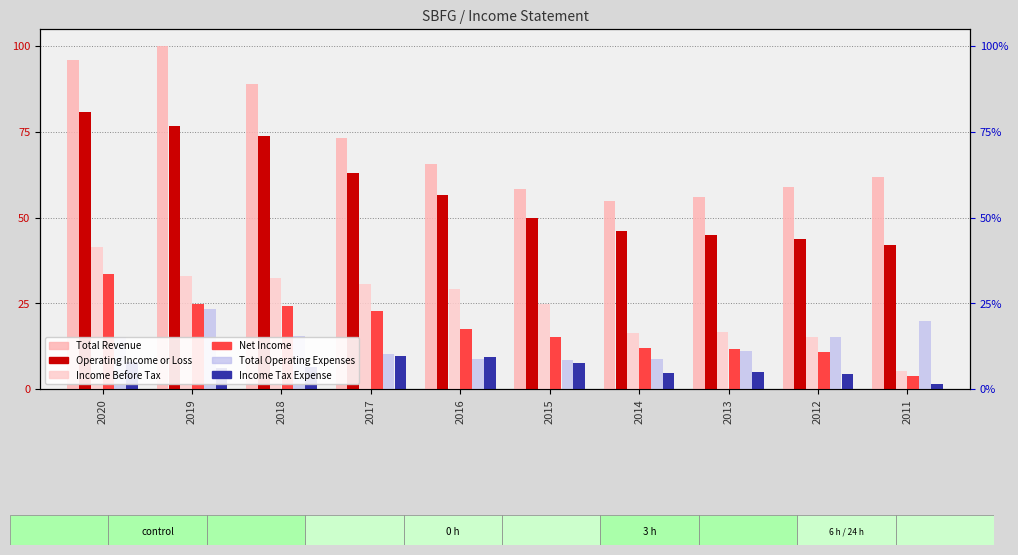

Reading left to right, extract all data points from this chart.

Total Revenue: 2020=95.9	2019=100.0	2018=89.0	2017=73.2	2016=65.5	2015=58.3	2014=55.0	2013=55.9	2012=58.8	2011=61.9
Operating Income or Loss: 2020=80.9	2019=76.6	2018=73.6	2017=63.1	2016=56.5	2015=50.0	2014=46.2	2013=44.8	2012=43.7	2011=42.1
Income Before Tax: 2020=41.4	2019=32.9	2018=32.4	2017=30.6	2016=29.1	2015=24.8	2014=16.4	2013=16.7	2012=15.1	2011=5.2
Net Income: 2020=33.6	2019=24.8	2018=24.1	2017=22.7	2016=17.6	2015=15.1	2014=11.9	2013=11.7	2012=10.8	2011=3.8
Total Operating Expenses: 2020=15.1	2019=23.4	2018=15.3	2017=10.1	2016=8.8	2015=8.3	2014=8.8	2013=11.0	2012=15.1	2011=19.8
Income Tax Expense: 2020=7.9	2019=6.1	2018=6.3	2017=9.7	2016=9.2	2015=7.7	2014=4.7	2013=5.0	2012=4.3	2011=1.6